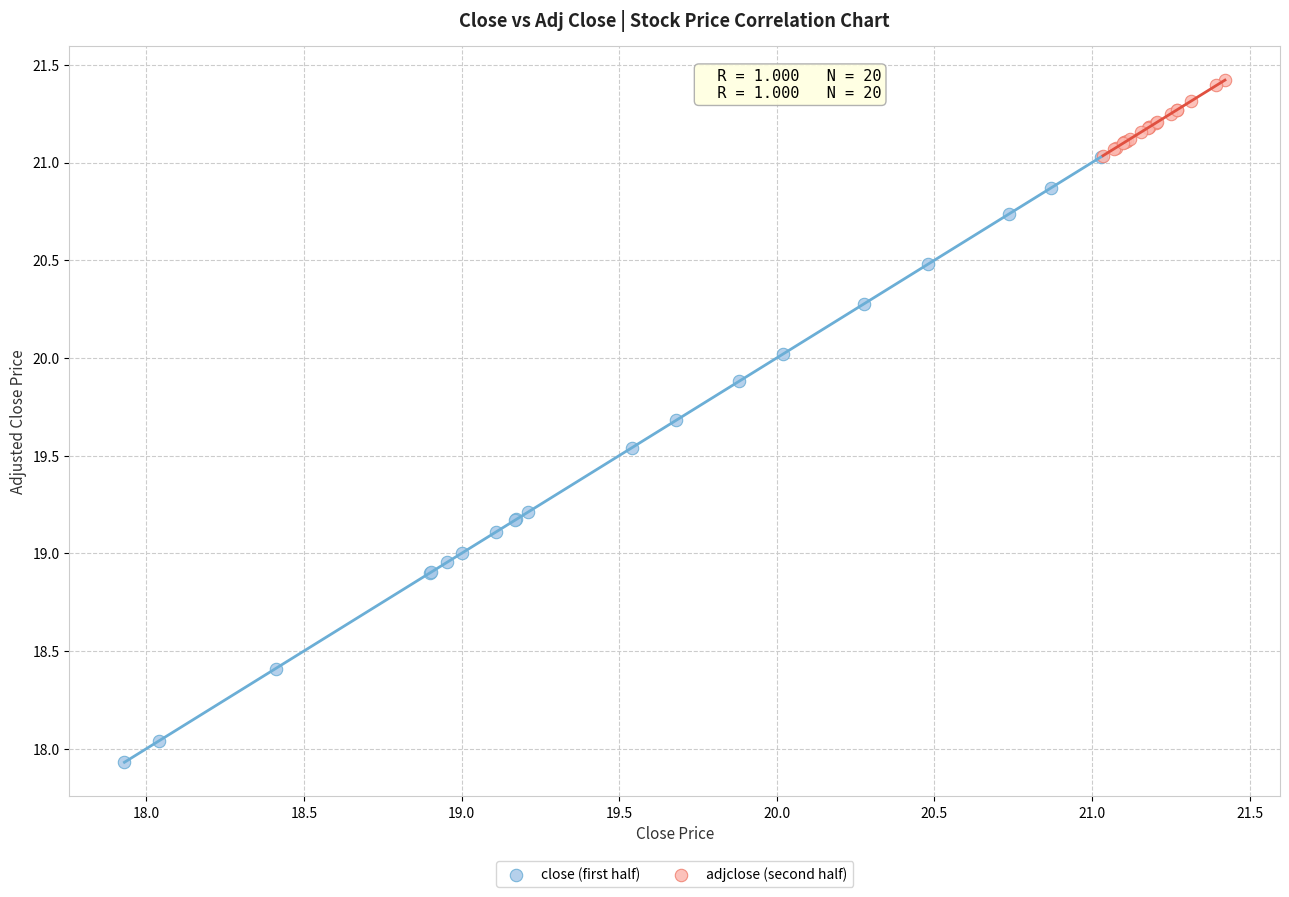

Which series reaches the minimum Y coordinate?

close (first half)